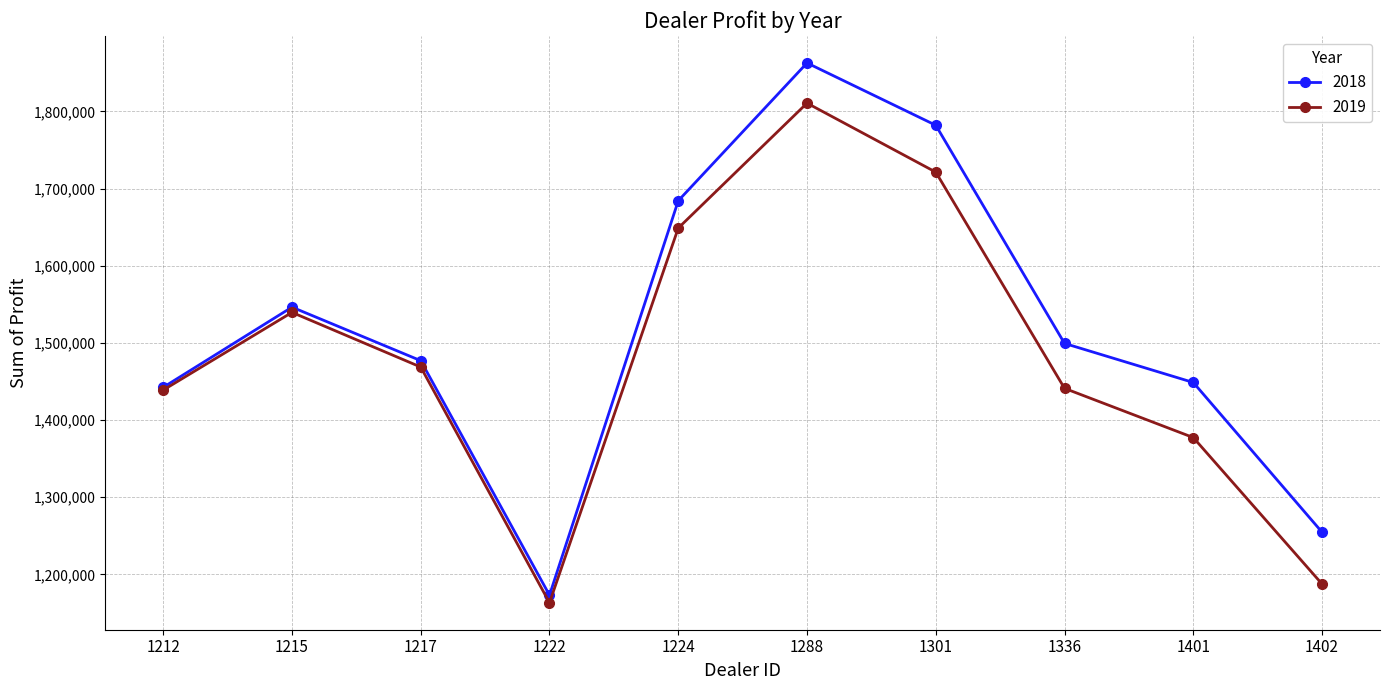

The value of 2019 at 1224 is 2921611.4. True or false?

False